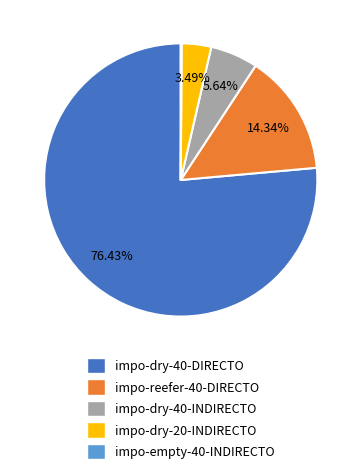

Do impo-dry-40-DIRECTO and impo-reefer-40-DIRECTO together represent more than half of the pie?

Yes